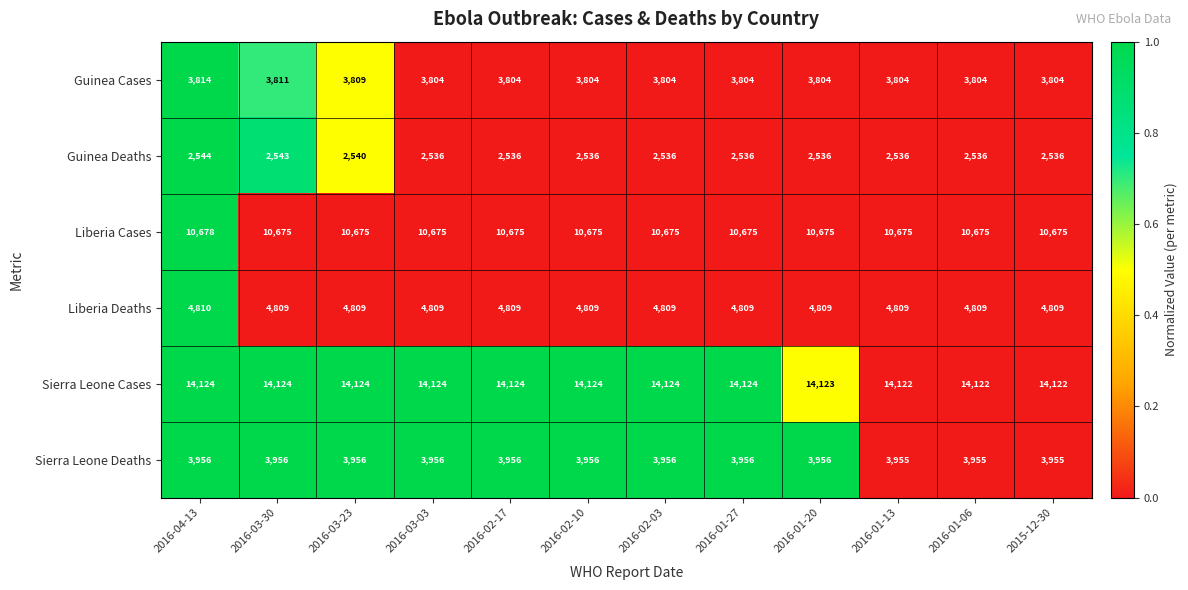

Count the number of categories in the chart.

12